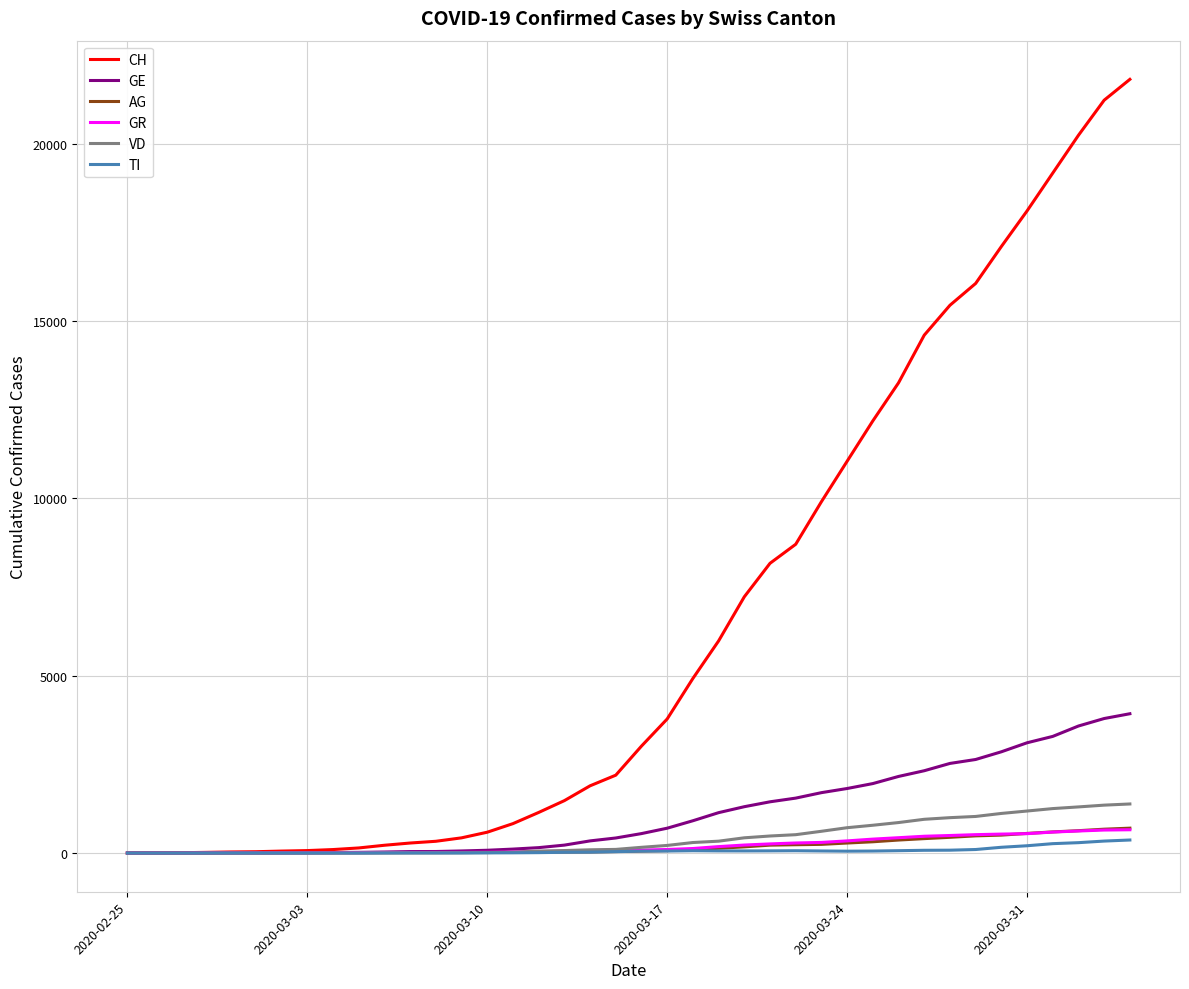

What is the maximum value shown in the chart?

21813